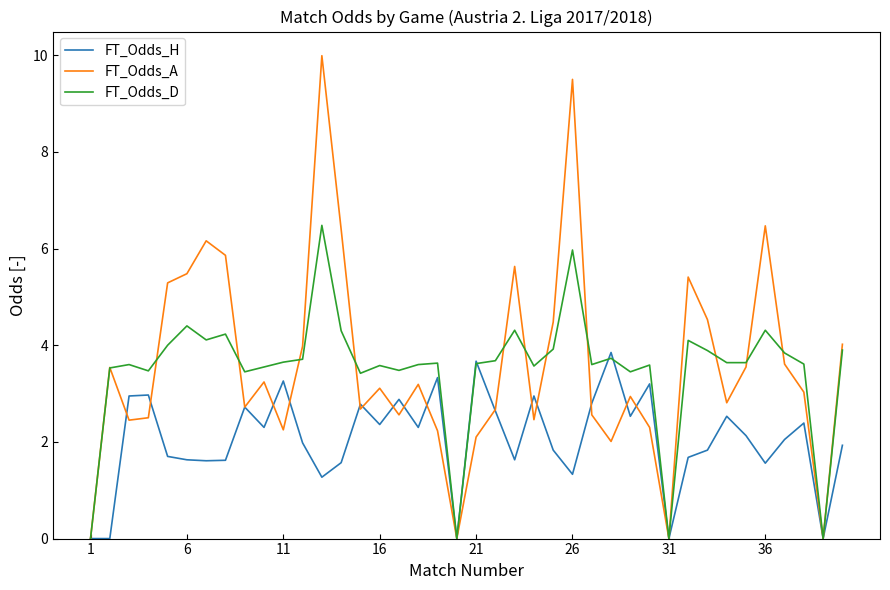

What is the maximum value for FT_Odds_A?

10.0